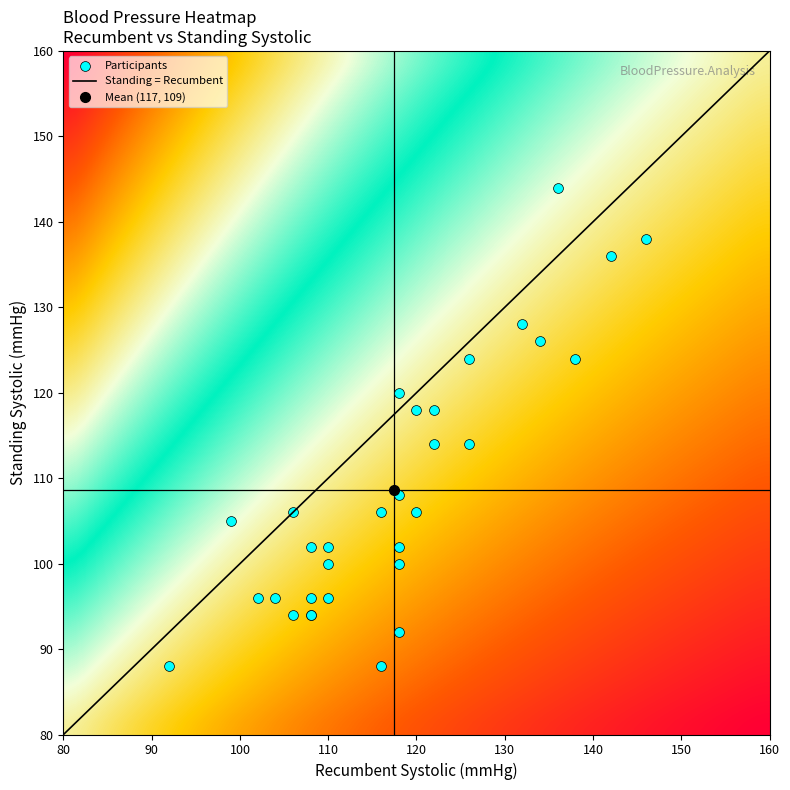

What is the highest value of the Standing = Recumbent series?

160.0